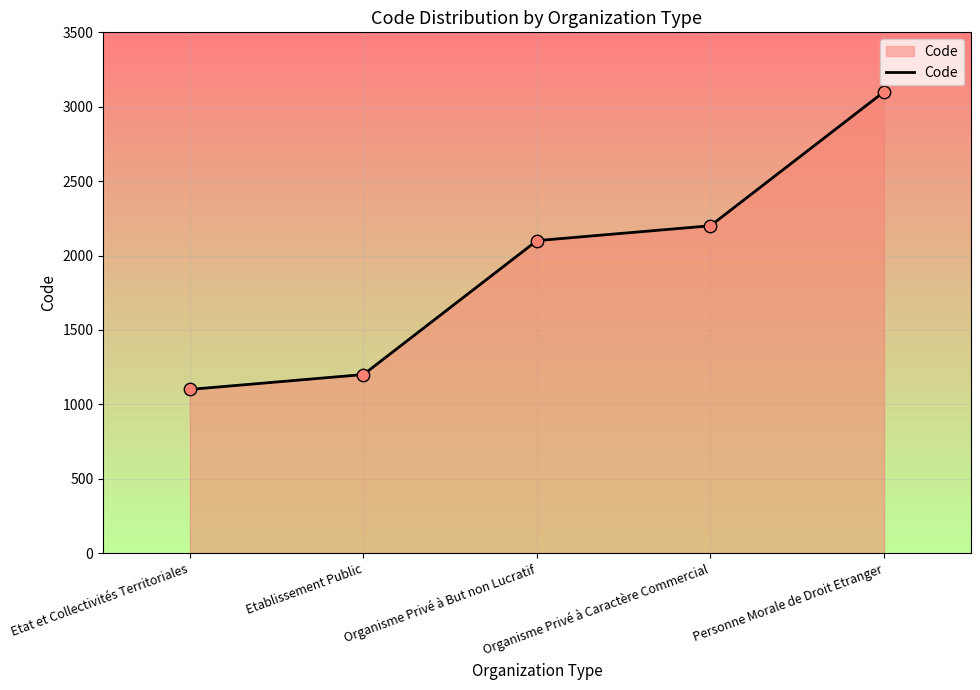

Between Organisme Privé à But non Lucratif and Personne Morale de Droit Etranger, which is larger?

Personne Morale de Droit Etranger